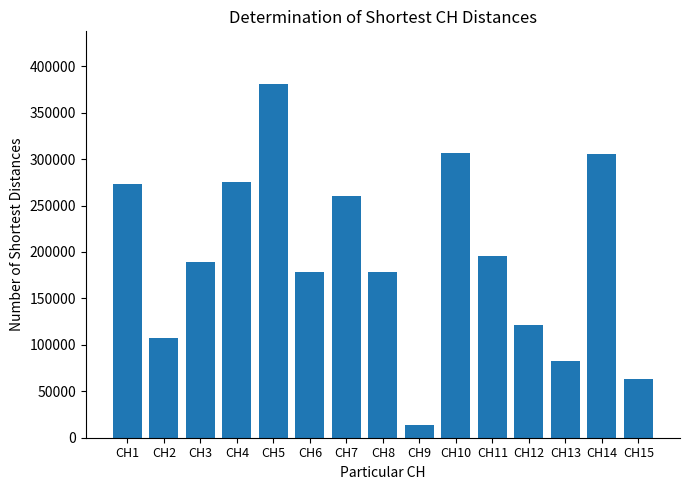

What is the greatest value displayed?

380489